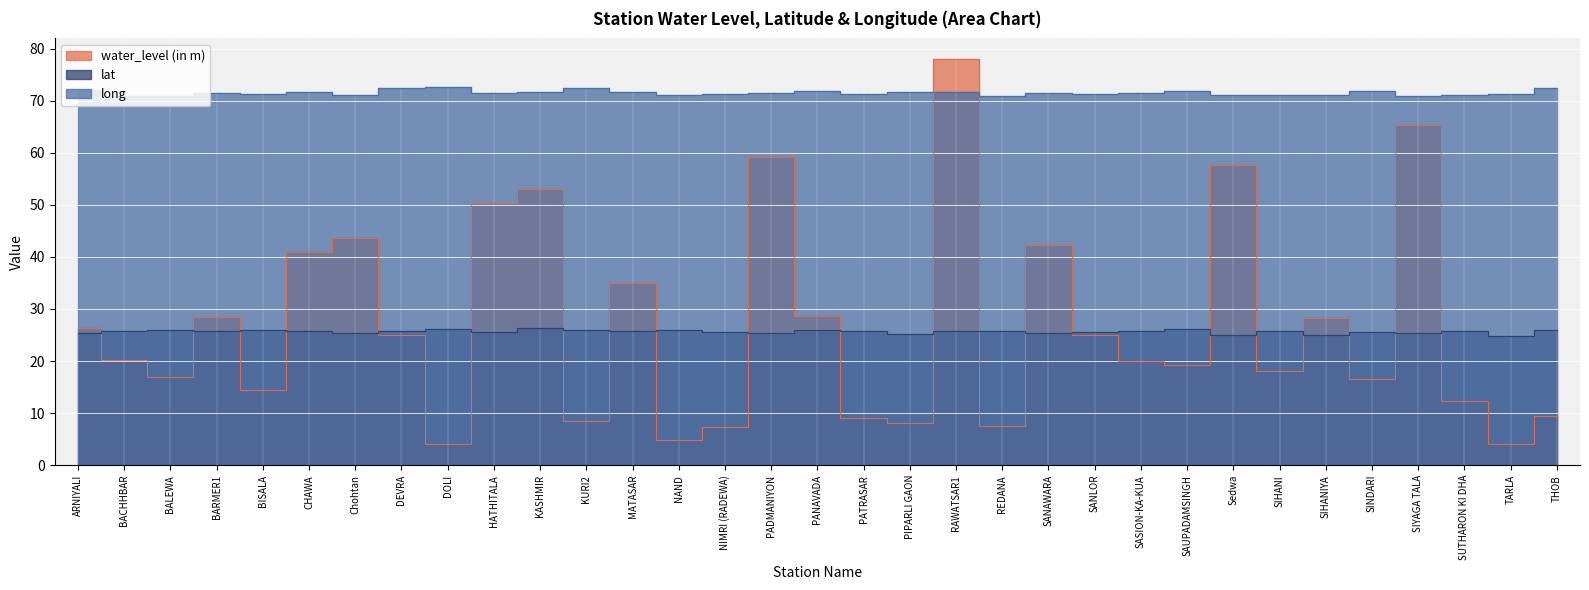

Which has a higher value, REDANA or KASHMIR?

KASHMIR